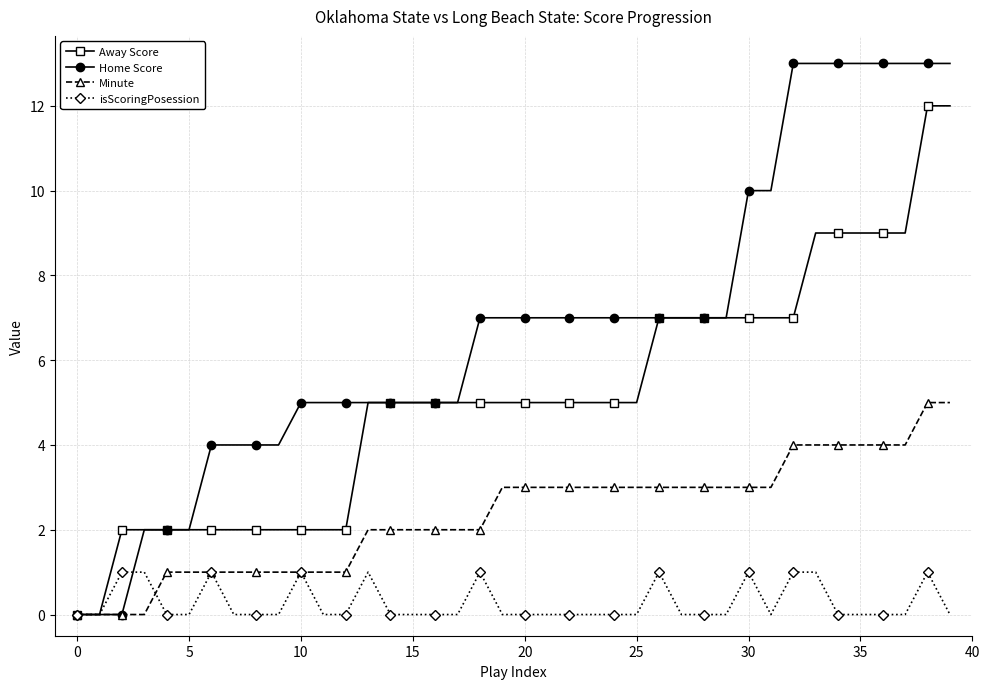

Rank the series by their average value, from highest to lowest.

Home Score, Away Score, Minute, isScoringPosession